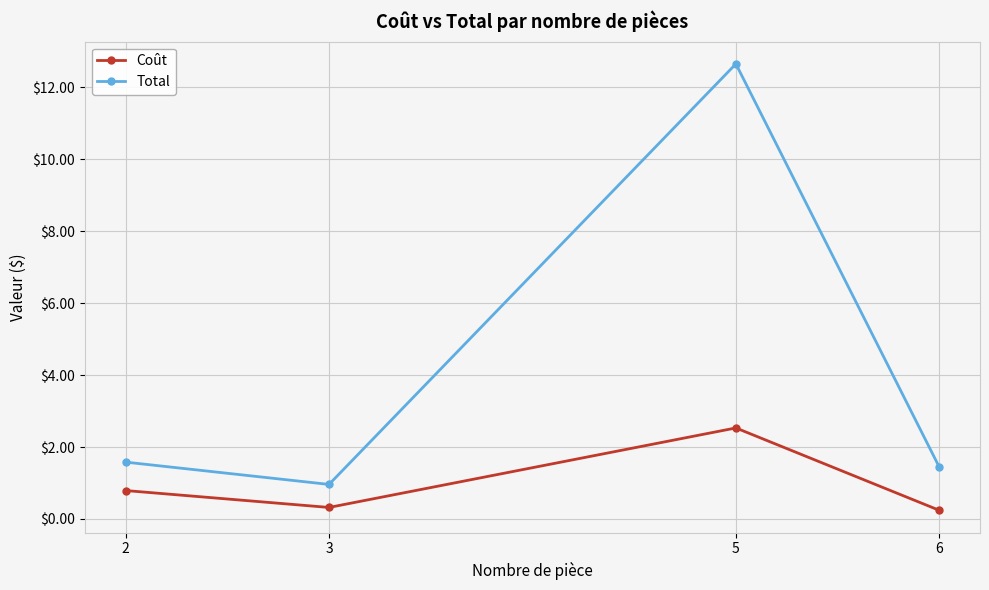

True or false: Coût and Total cross at least once.

False